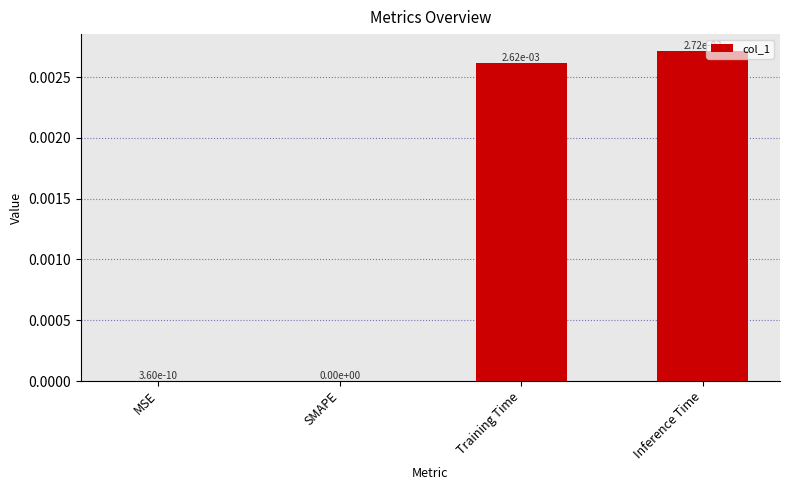

True or false: the data shows 0.0 at Inference Time.

True